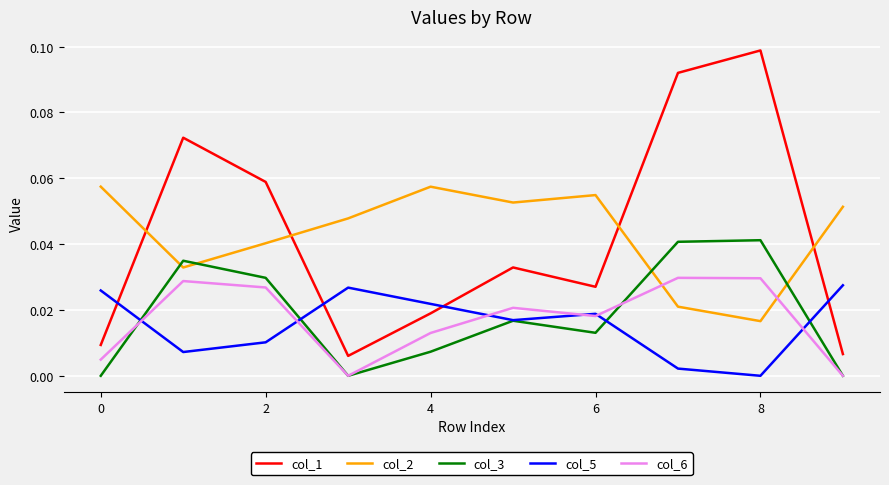

Which series ends up on top after the final intersection of col_5 and col_1?

col_5